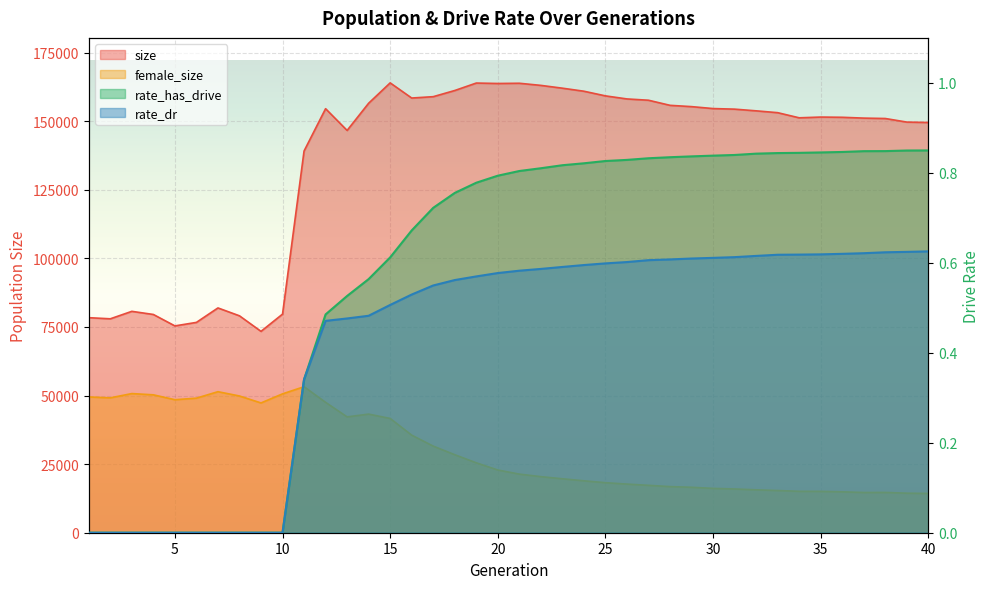

How many lines are shown in the chart?

4